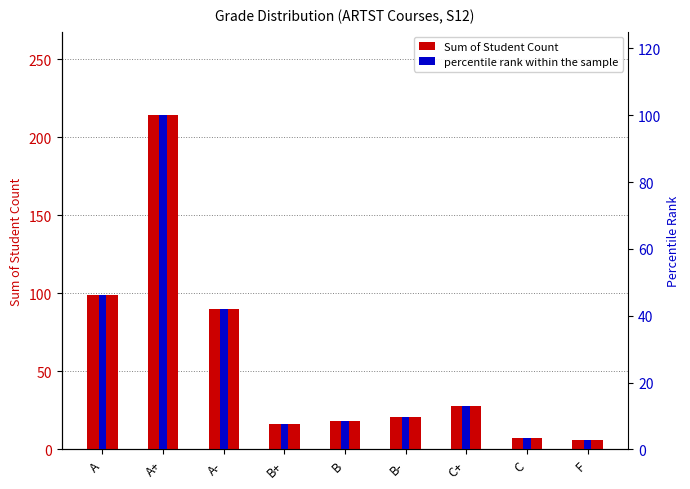

What is the label of the 8th bar from the left?

C